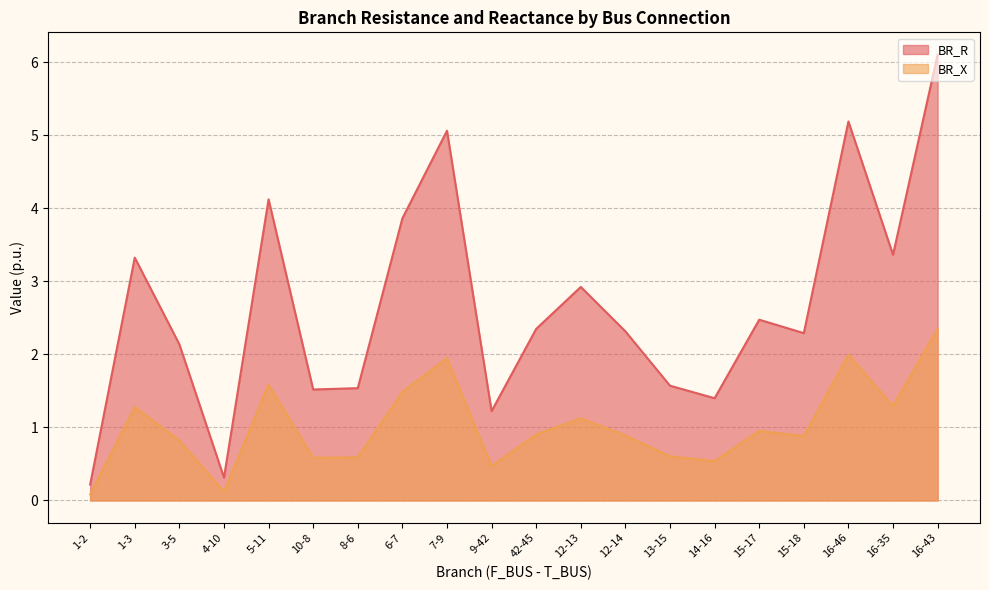

What are all the series names shown in the legend?

BR_R, BR_X